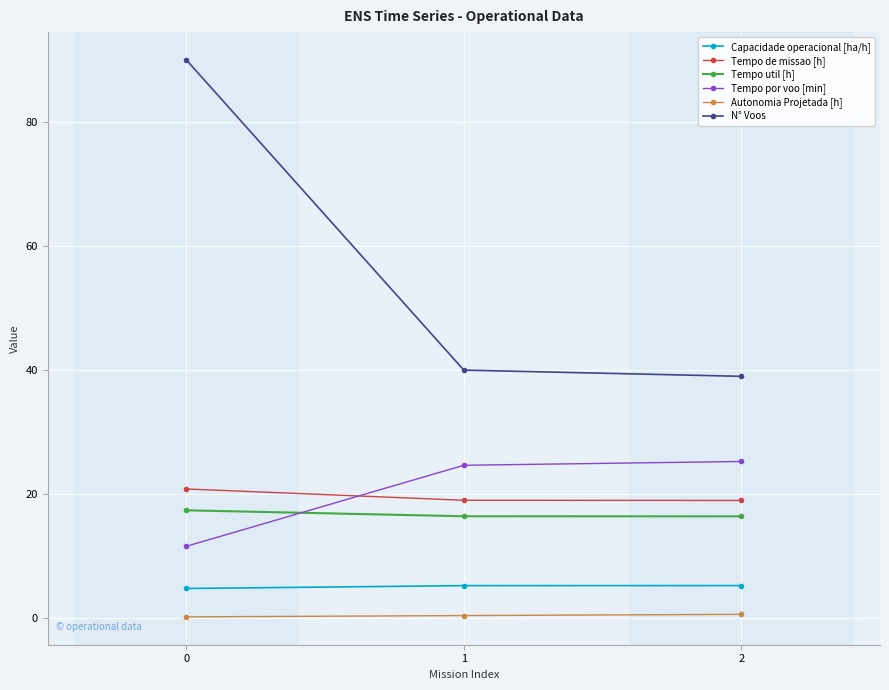

Between 0 and 1, which series saw the biggest shift?

N° Voos